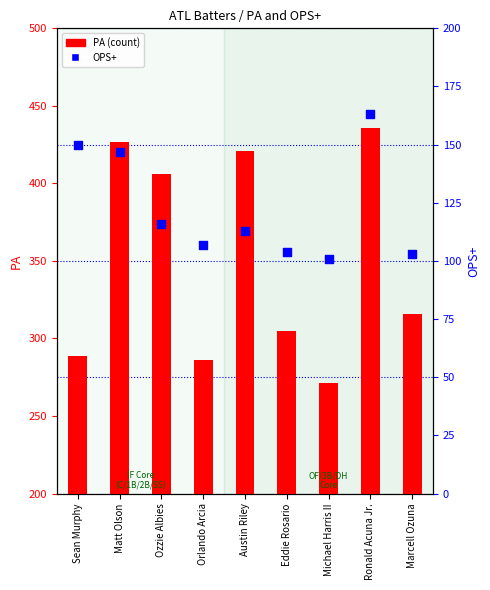

Is the value of OPS+ at Marcell Ozuna greater than the value of PA at Austin Riley?

No